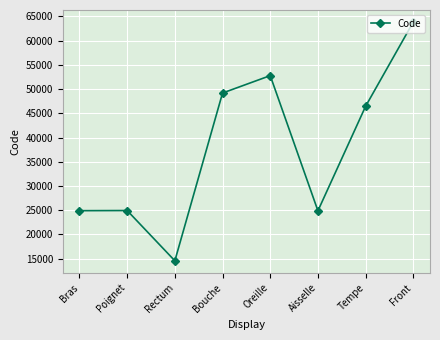

What is the label of the 5th point from the left?

Oreille